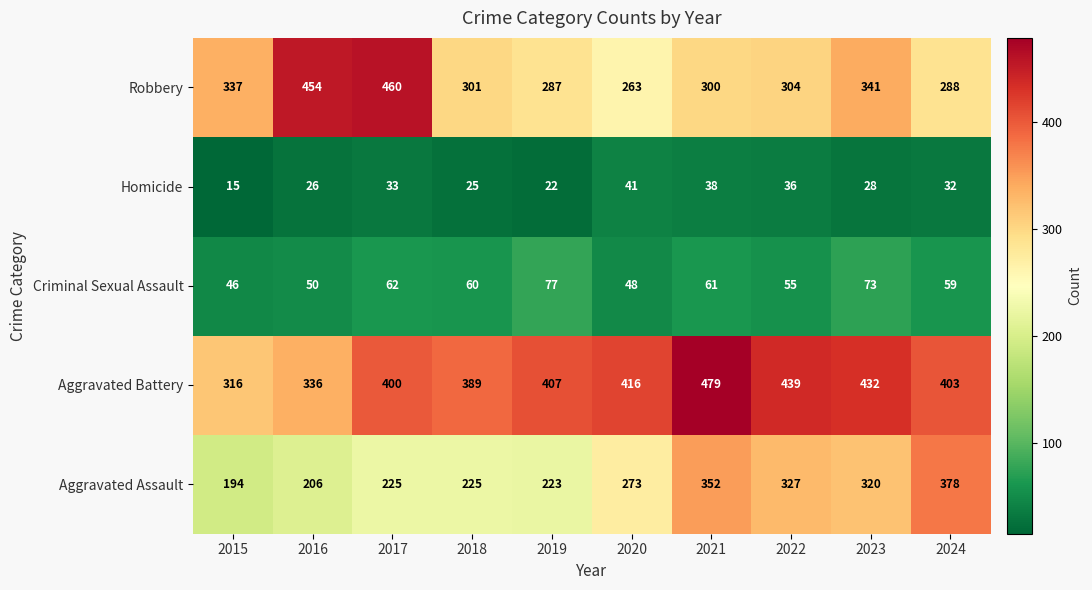

What is the average value of the Aggravated Assault series?

272